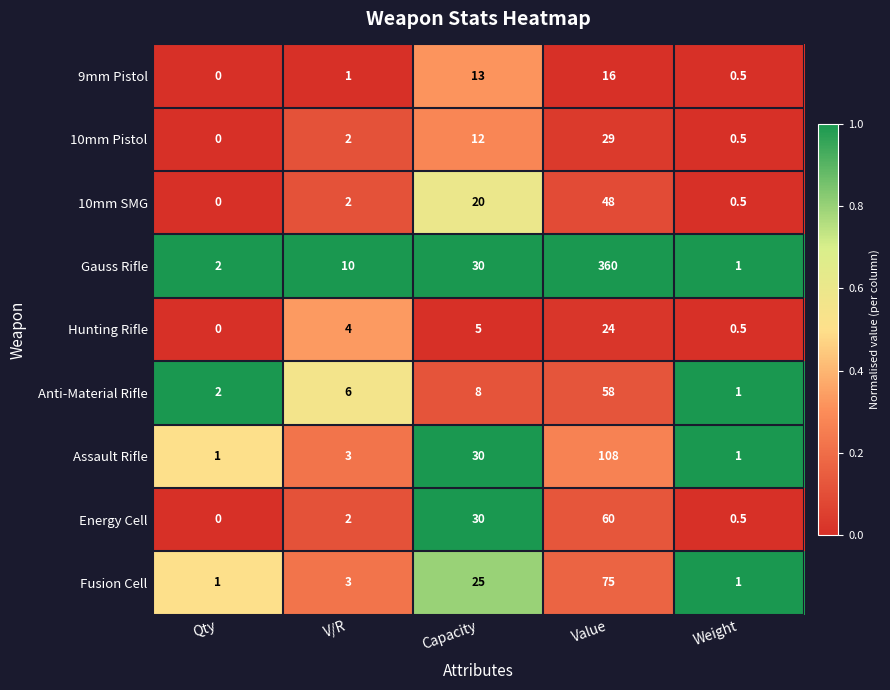

True or false: Fusion Cell has a value of 1.0 at Qty.

True